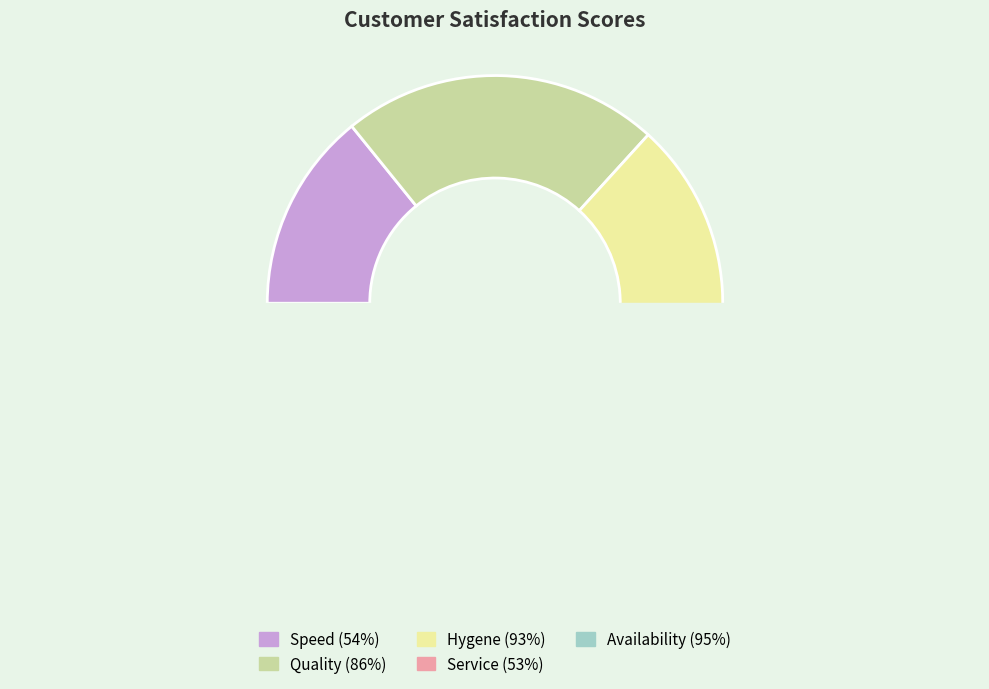

What percentage is NOT represented by Hygene (93%)?

75.6%